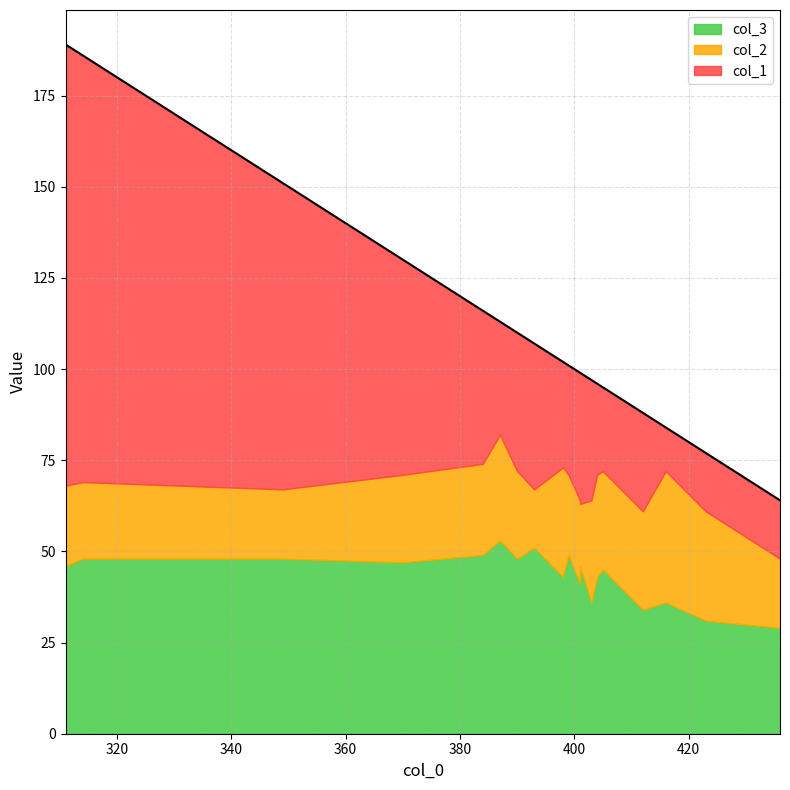

True or false: col_2 and col_3 intersect in this chart.

False